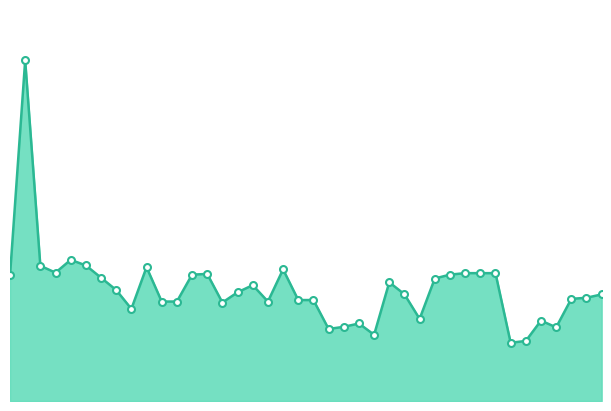

What is the sum of all values?

452.2